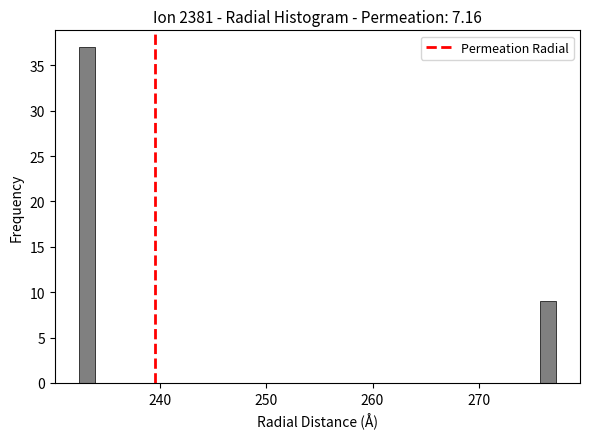

Around what value on the x-axis is the tallest bar? Give the approximate position of its centre, as read against the axis.

233